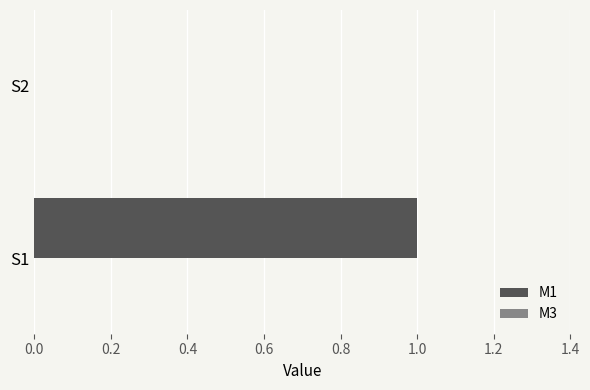

Which has a higher value, S2 or S1?

S1